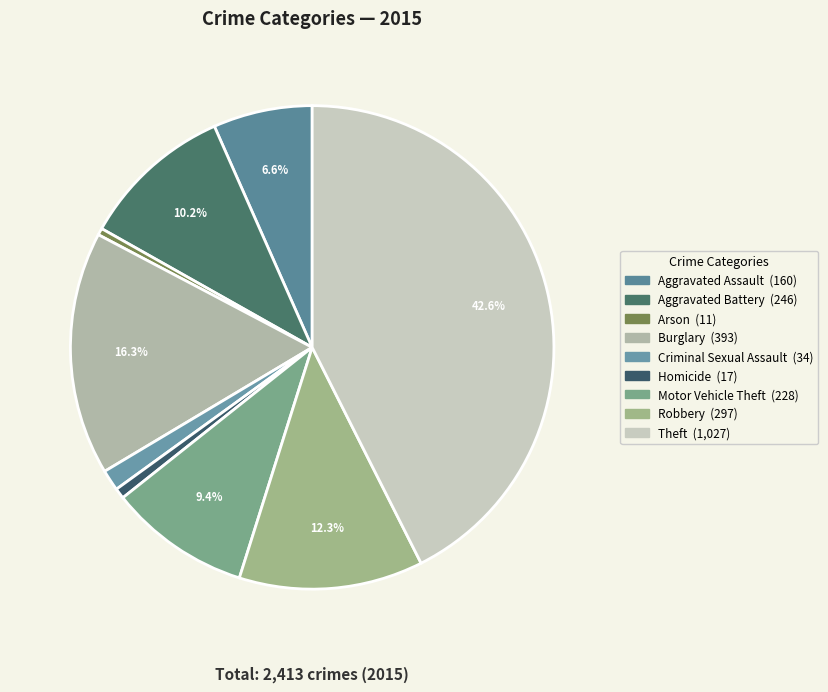

To the nearest percent, what is the combined percentage of Aggravated Assault and Homicide?

7%